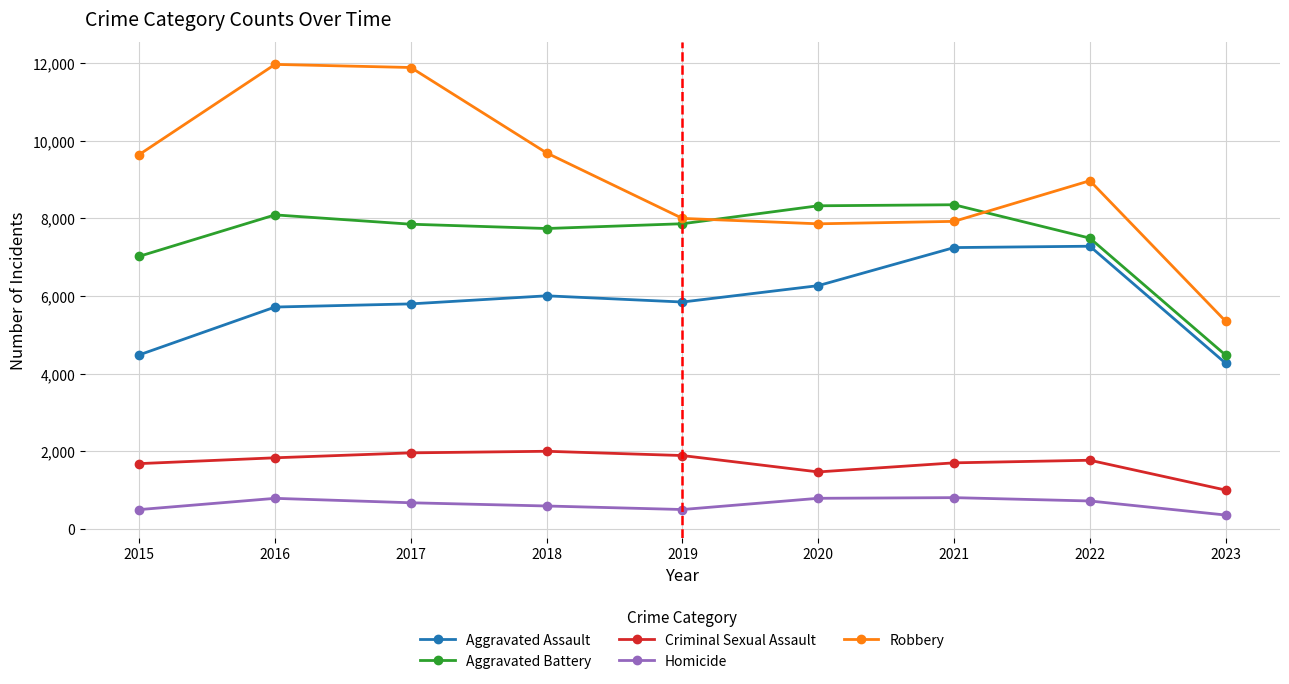

Where does the Homicide series first go above 672?

2016